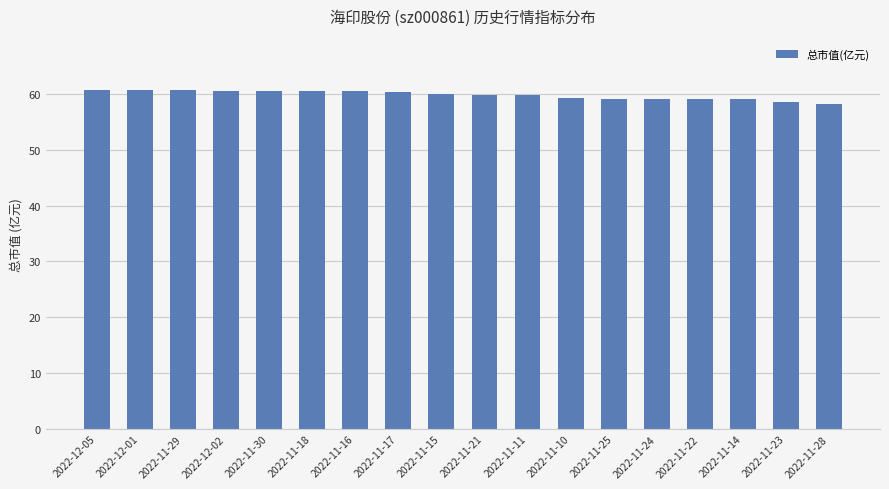

What is the smallest value displayed?

58.2